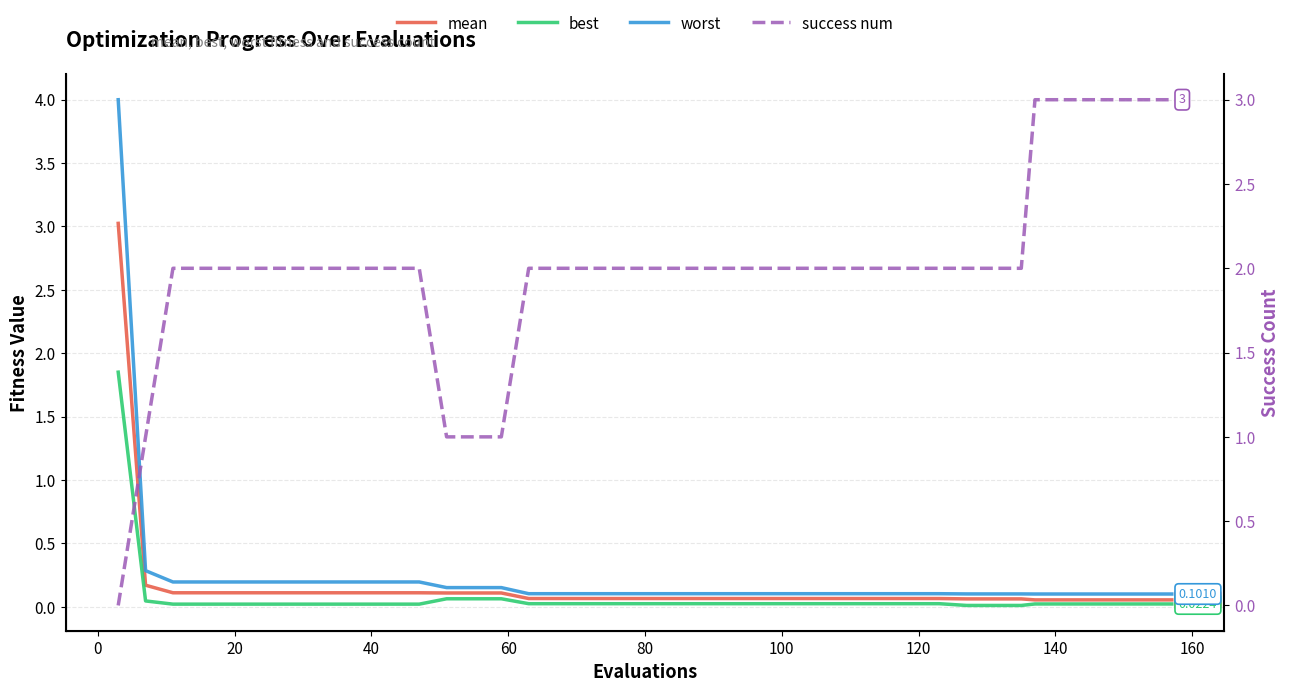

True or false: worst and best intersect in this chart.

False